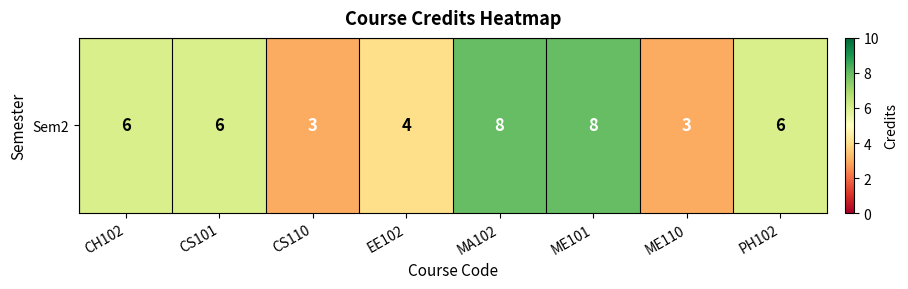

At which category does the chart reach its peak across all series?

MA102